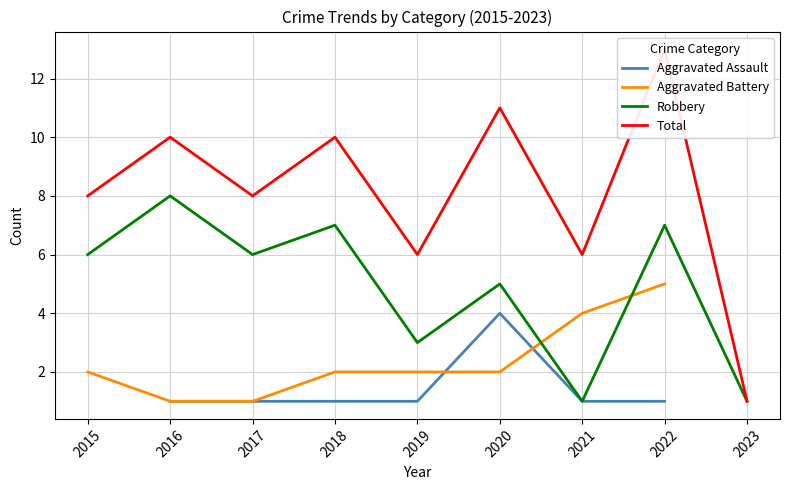

Is it true that Aggravated Assault equals 1.0 at 2017?

True